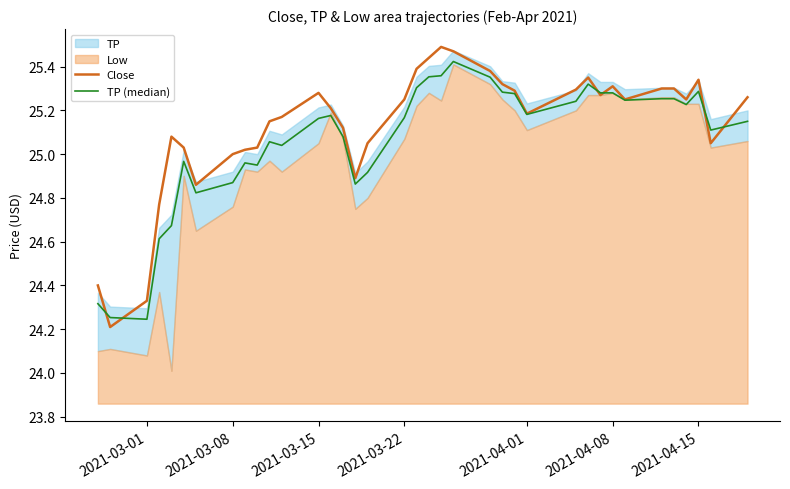

Reading left to right, what are all the values shown in this chart?

Close: 24.4	24.2	24.3	24.8	25.1	25.0	24.9	25.0	25.0	25.0	25.1	25.2	25.3	25.2	25.1	24.9	25.0	25.2	25.4	25.4	25.5	25.5	25.4	25.3	25.3	25.2	25.3	25.4	25.3	25.3	25.2	25.3	25.3	25.2	25.3	25.0	25.3
TP (median): 24.3	24.3	24.2	24.6	24.7	25.0	24.8	24.9	25.0	24.9	25.1	25.0	25.2	25.2	25.1	24.9	24.9	25.2	25.3	25.4	25.4	25.4	25.4	25.3	25.3	25.2	25.2	25.3	25.3	25.3	25.2	25.3	25.3	25.2	25.3	25.1	25.2